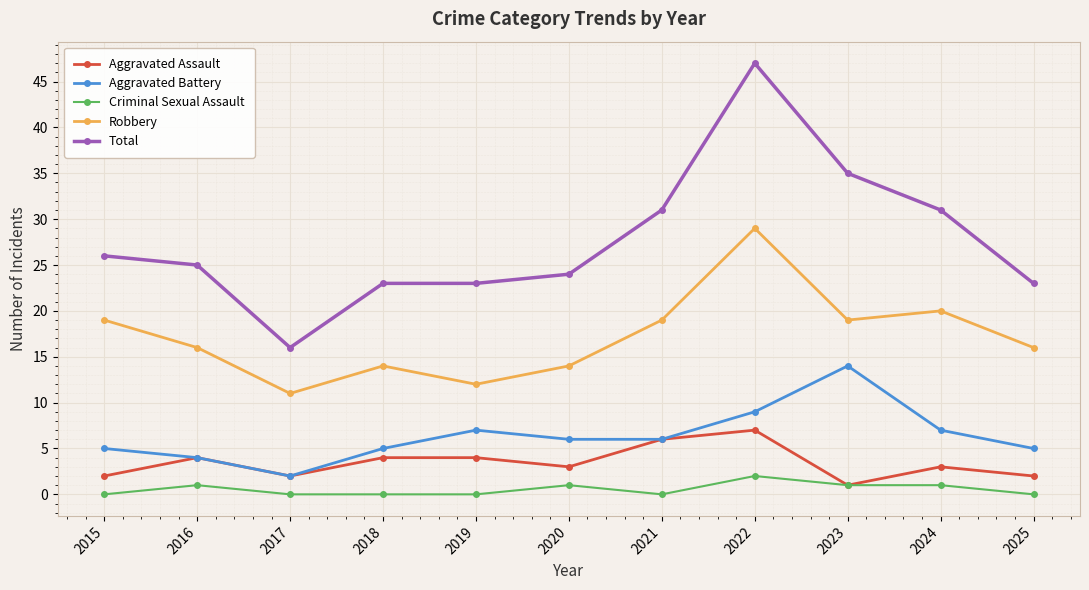

Rank the series by their maximum value, from lowest to highest.

Criminal Sexual Assault, Aggravated Assault, Aggravated Battery, Robbery, Total